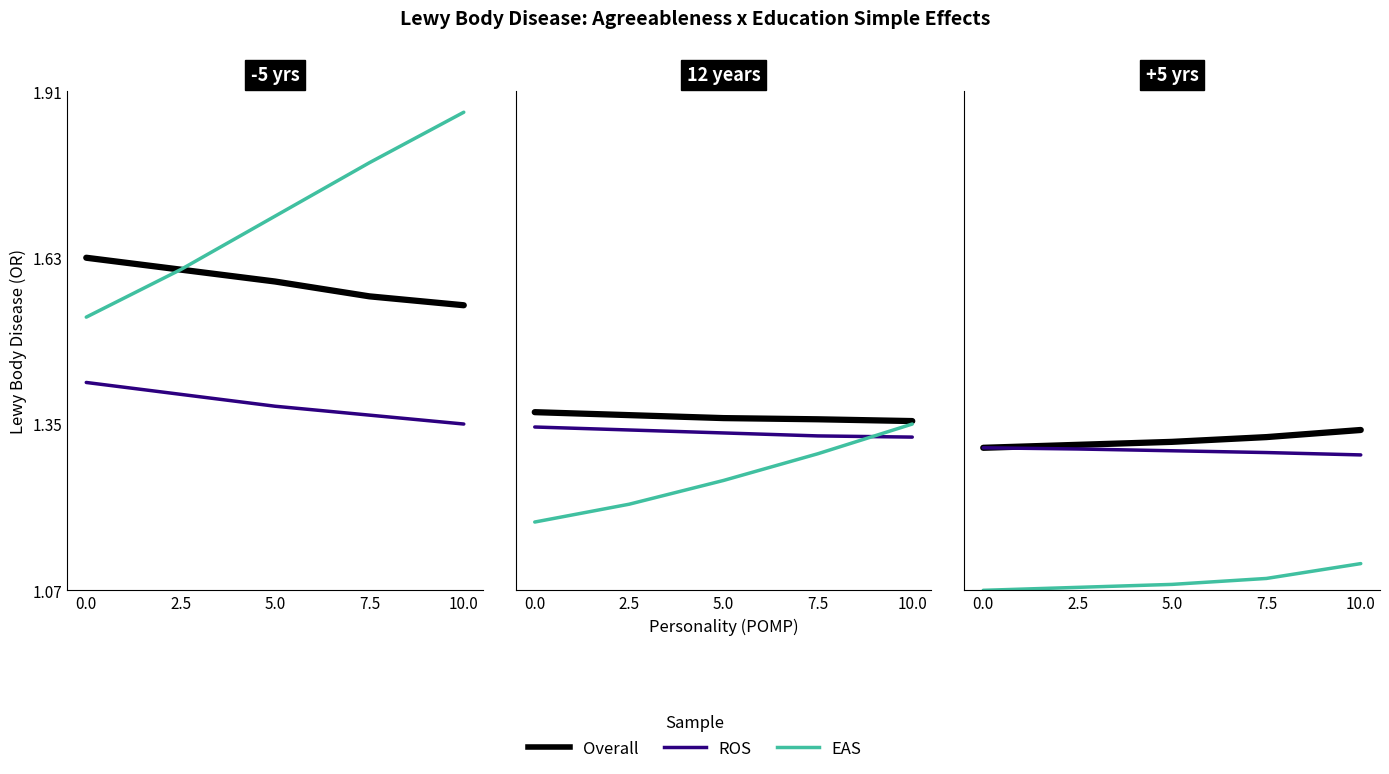

Is the value of Overall at 0.0 greater than the value of EAS at 0.0?

Yes